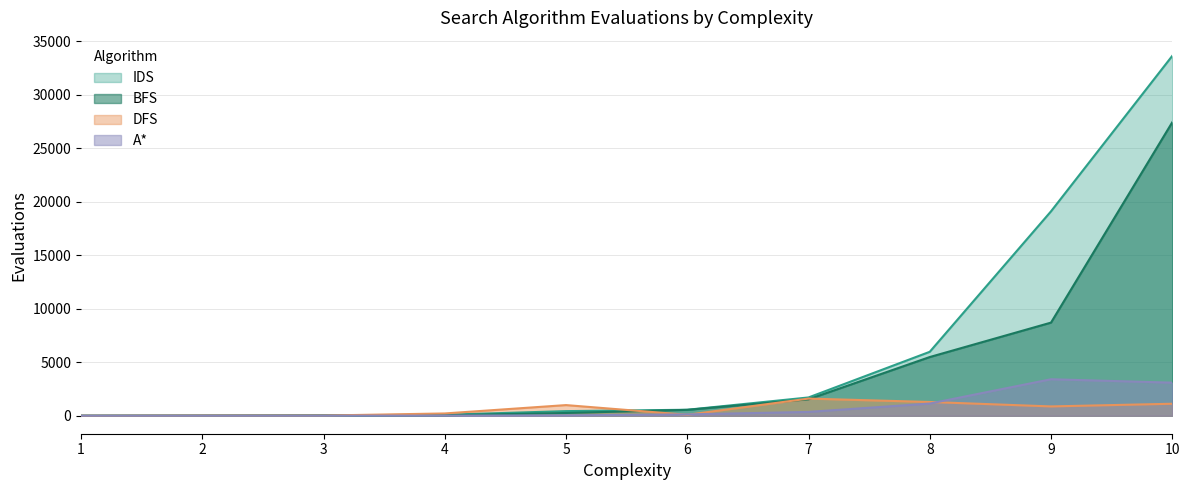

Is it true that BFS equals 8705 at 9?

True